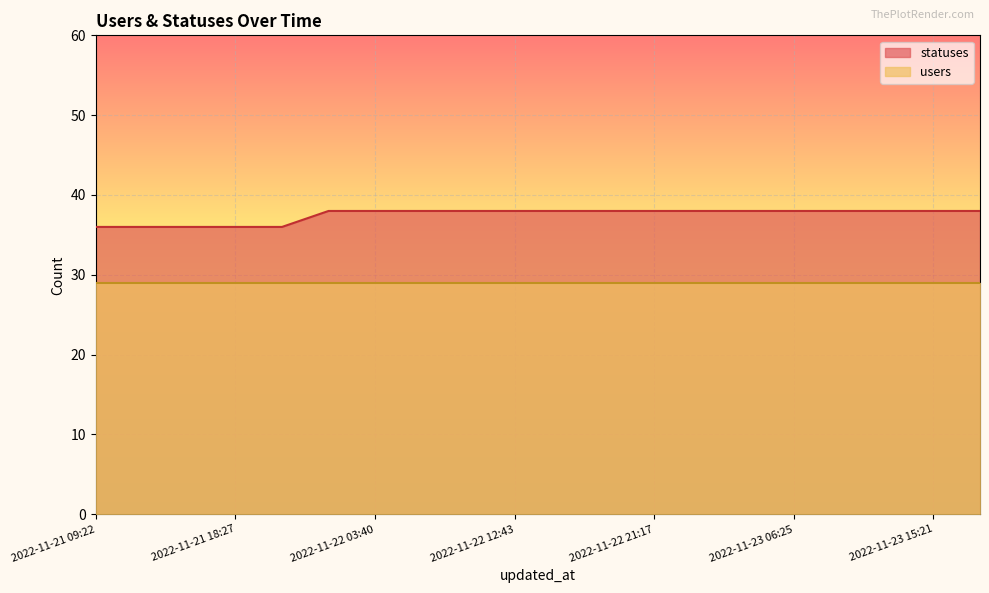

What position from the right is 2022-11-22 03:40?

14